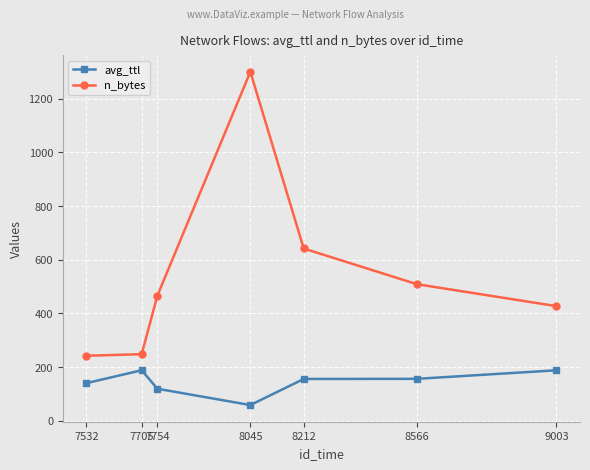

What is the average value of the avg_ttl series?

143.5